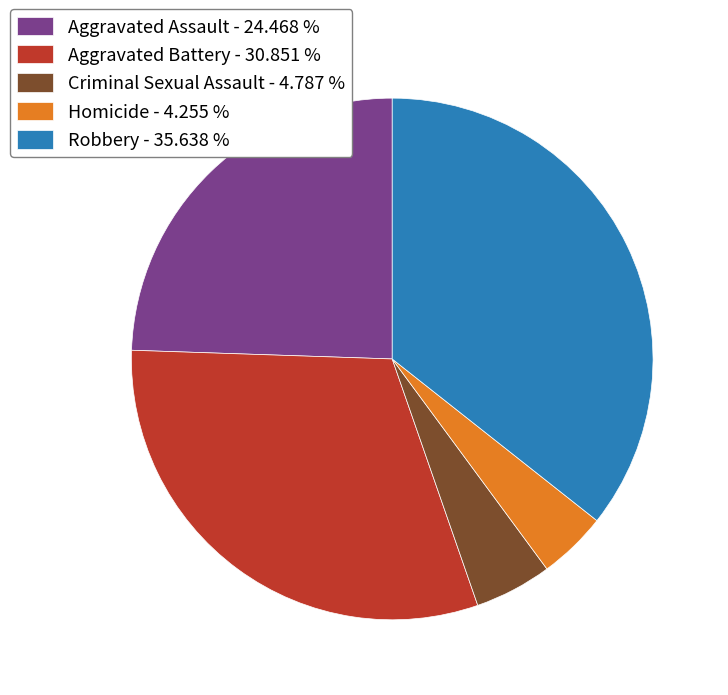

True or false: Robbery accounts for 36% of the total.

True